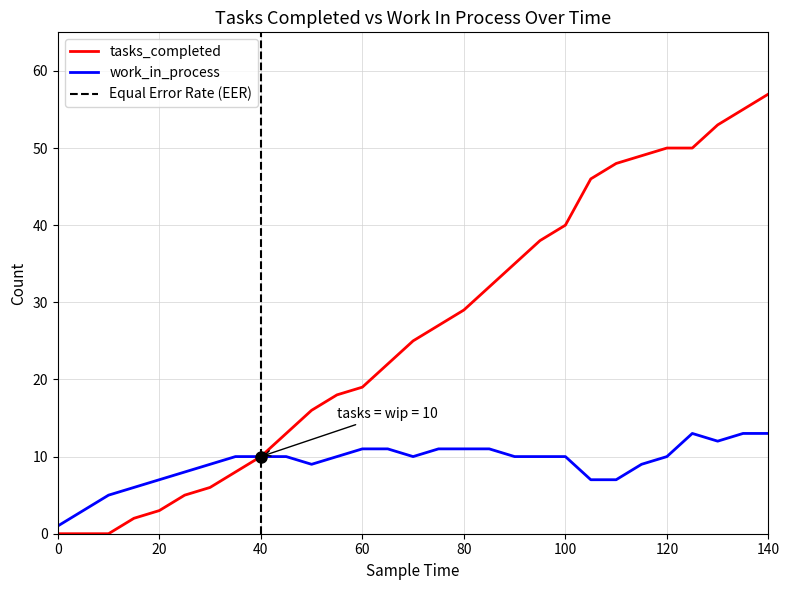

How many interior local valleys does the work_in_process series have?

3